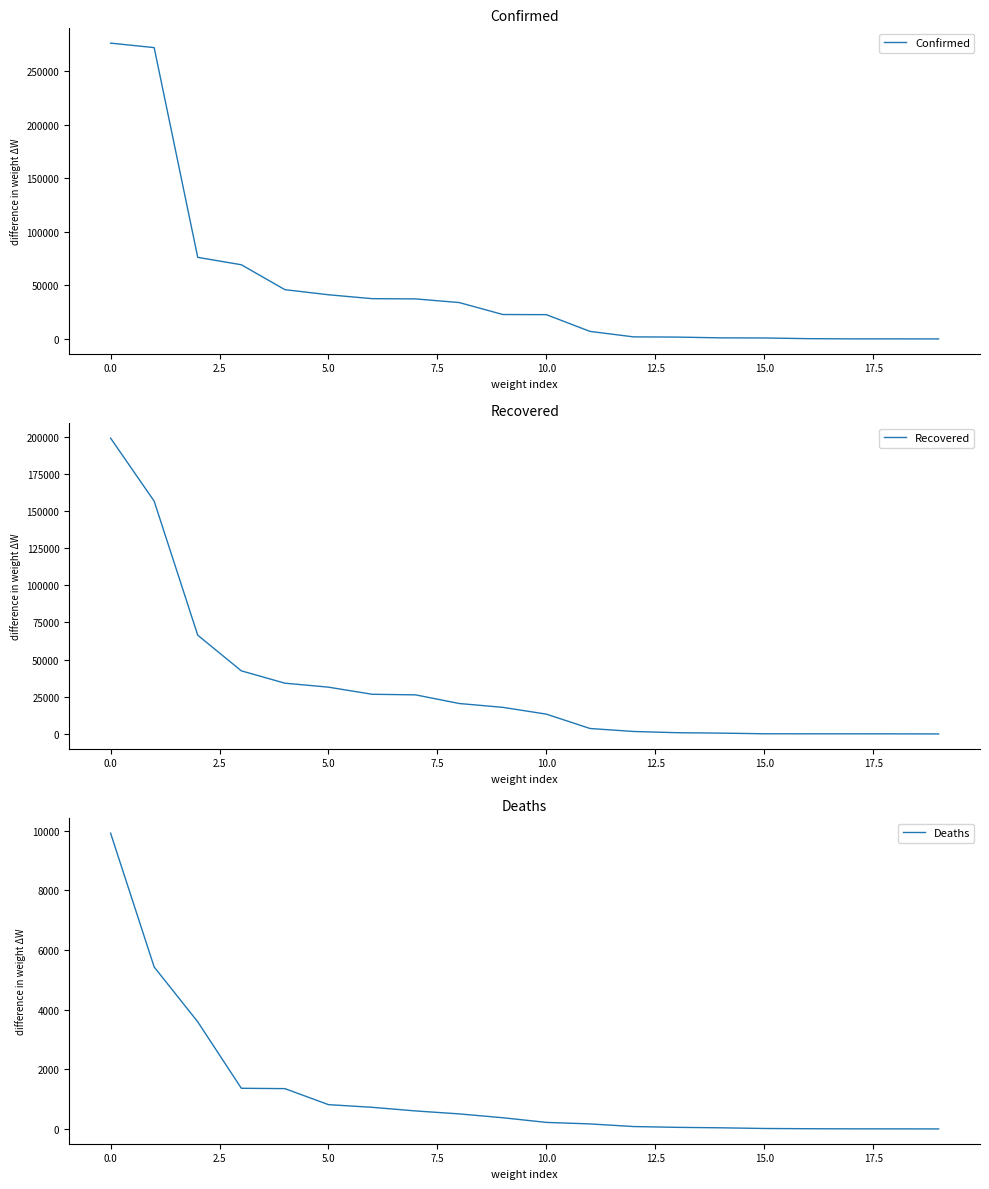

Reading left to right, list all the values displayed in this chart.

Confirmed: 276072	271881	76191	69308	46052	41299	37664	37431	34018	22876	22743	7117	2014	1815	1089	989	356	144	128	93
Recovered: 199005	156623	66452	42469	34164	31490	26714	26308	20499	17913	13350	3695	1681	863	577	138	118	100	83	32
Deaths: 9916	5428	3591	1363	1351	814	725	603	504	375	219	168	80	53	38	15	7	3	2	0